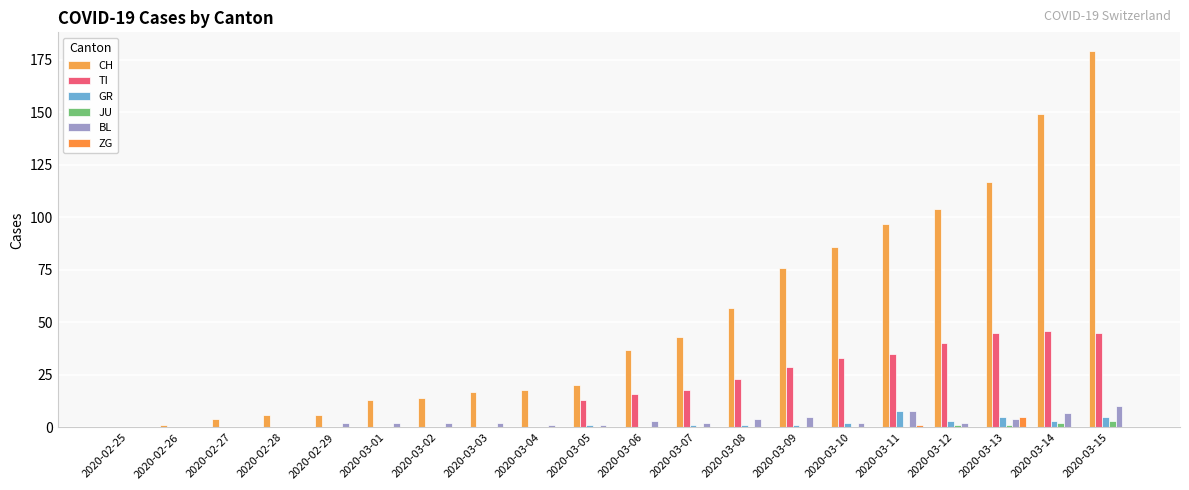

Which series has the largest total across all categories?

CH